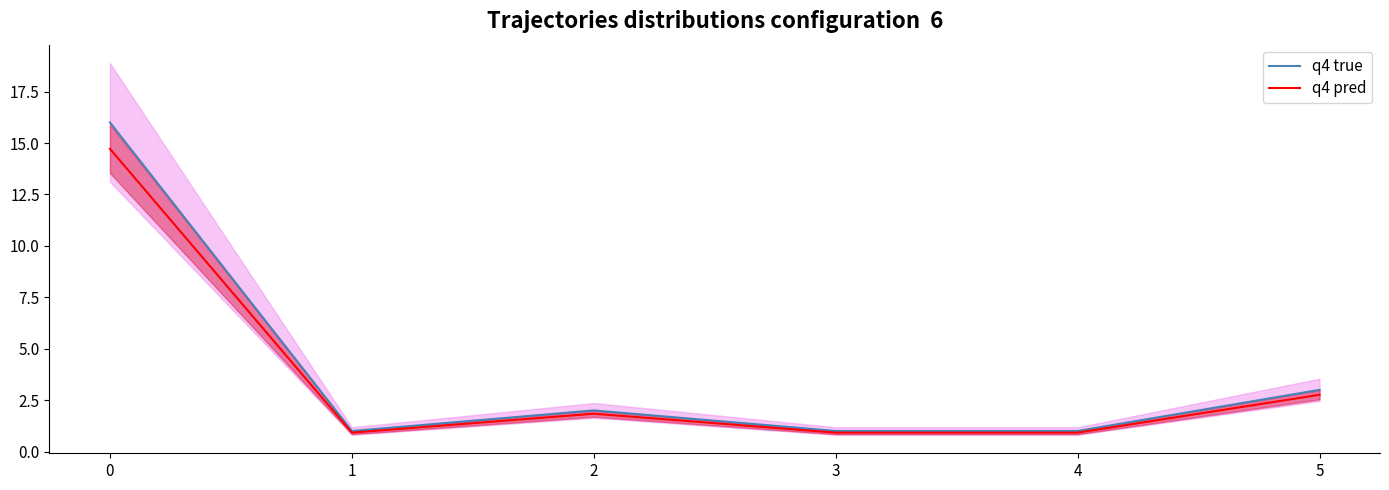

In q4 pred, how many points are higher than both neighbors (excluding endpoints)?

1